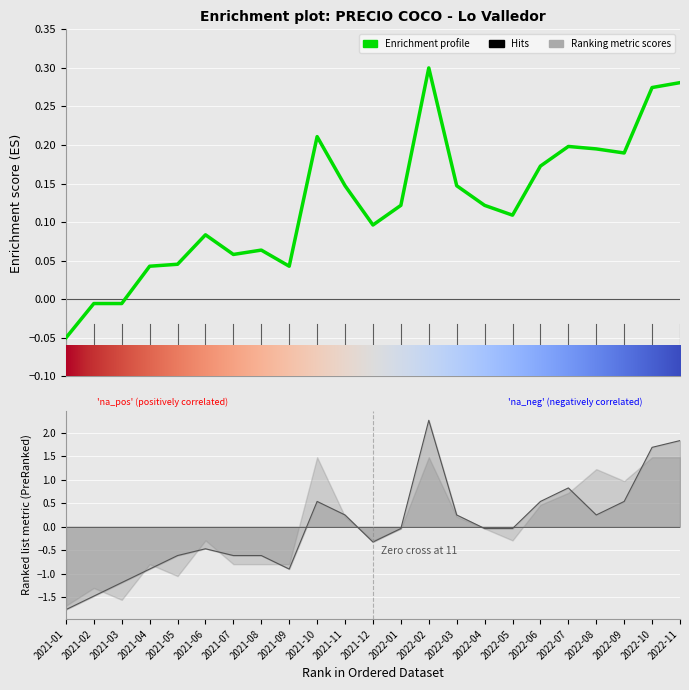

How many interior local peaks does the Precio minimo series have?

4